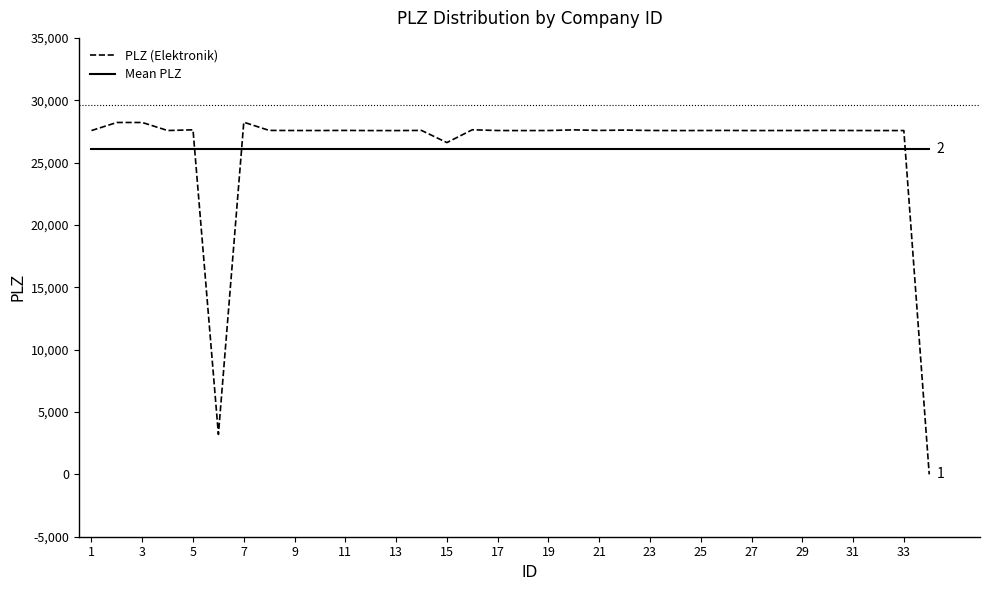

Which series has the widest spread of values?

PLZ (Elektronik)